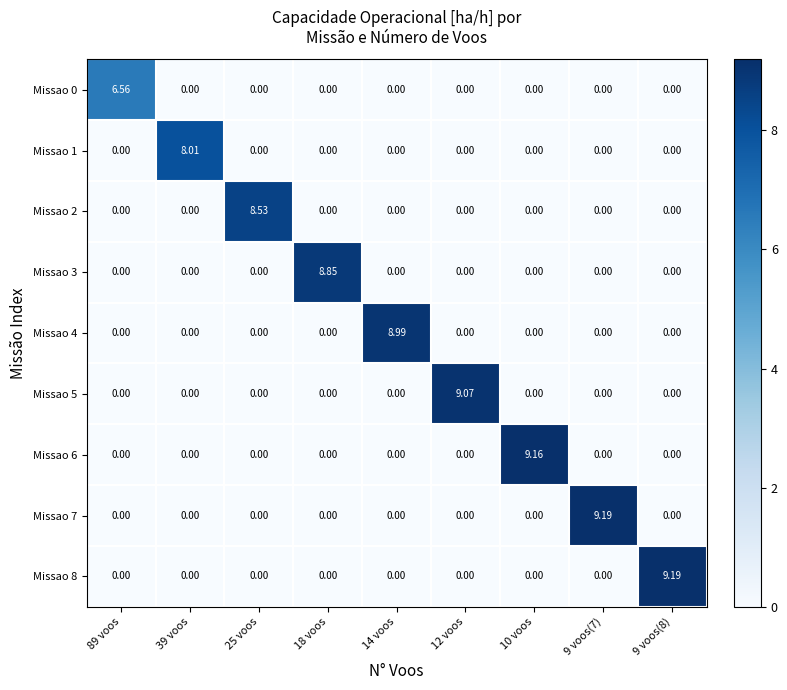

Is the value of Missao 5 at 12 voos greater than the value of Missao 4 at 9 voos(7)?

Yes